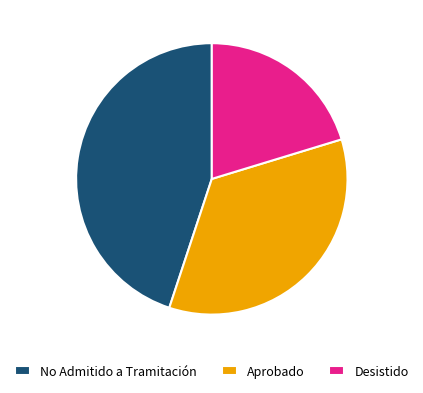

To the nearest percent, what is the average slice percentage?

33%